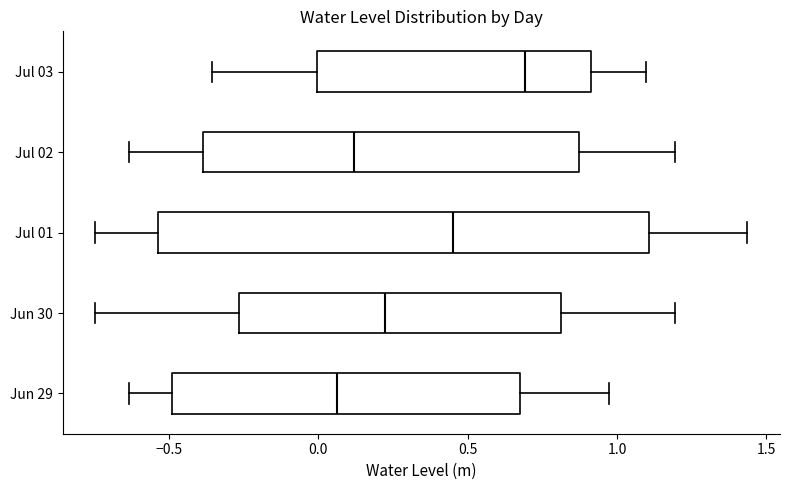

Which box has the furthest to the left median line?

Jun 29